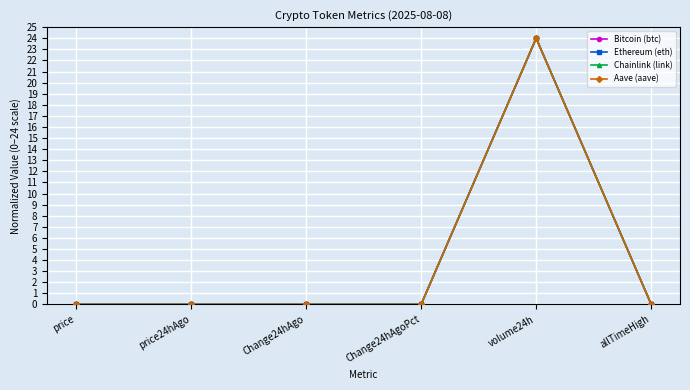

What is the sum of all Aave (aave) values?

24.0